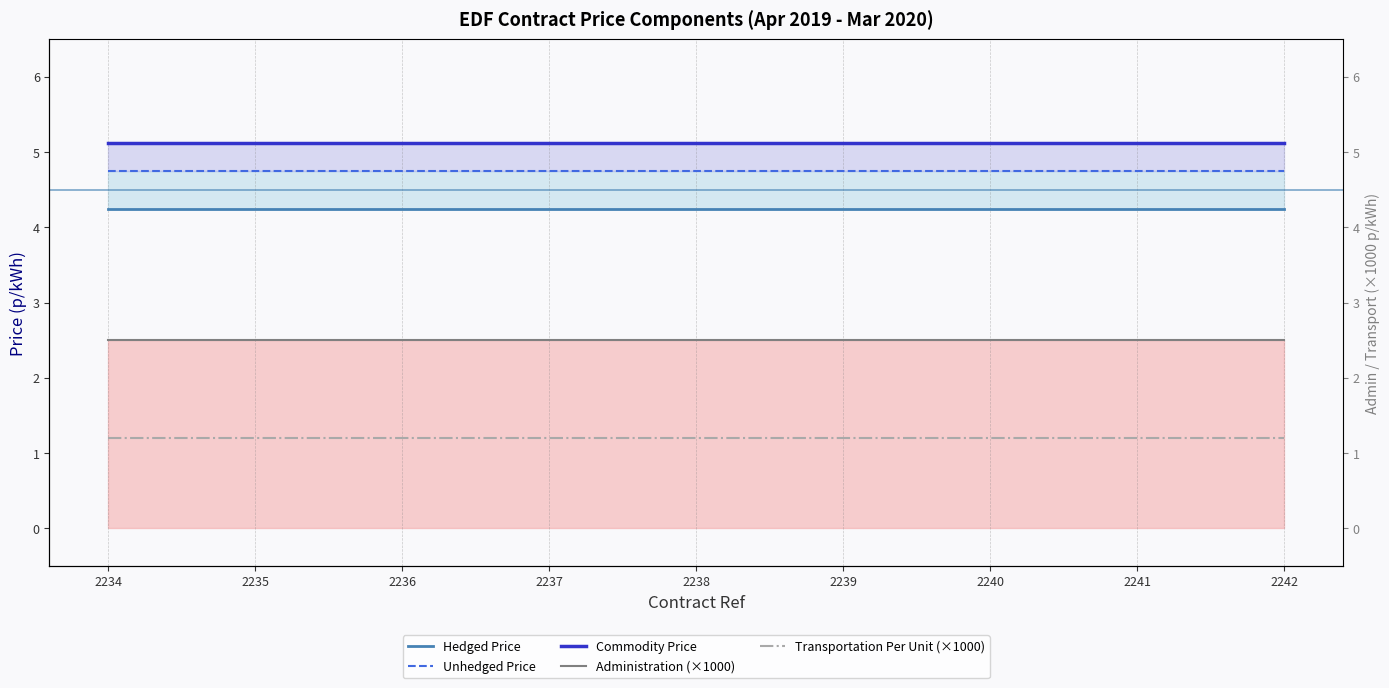

What is the value of the Administration (×1000) point at the 4th from the left?

2.5